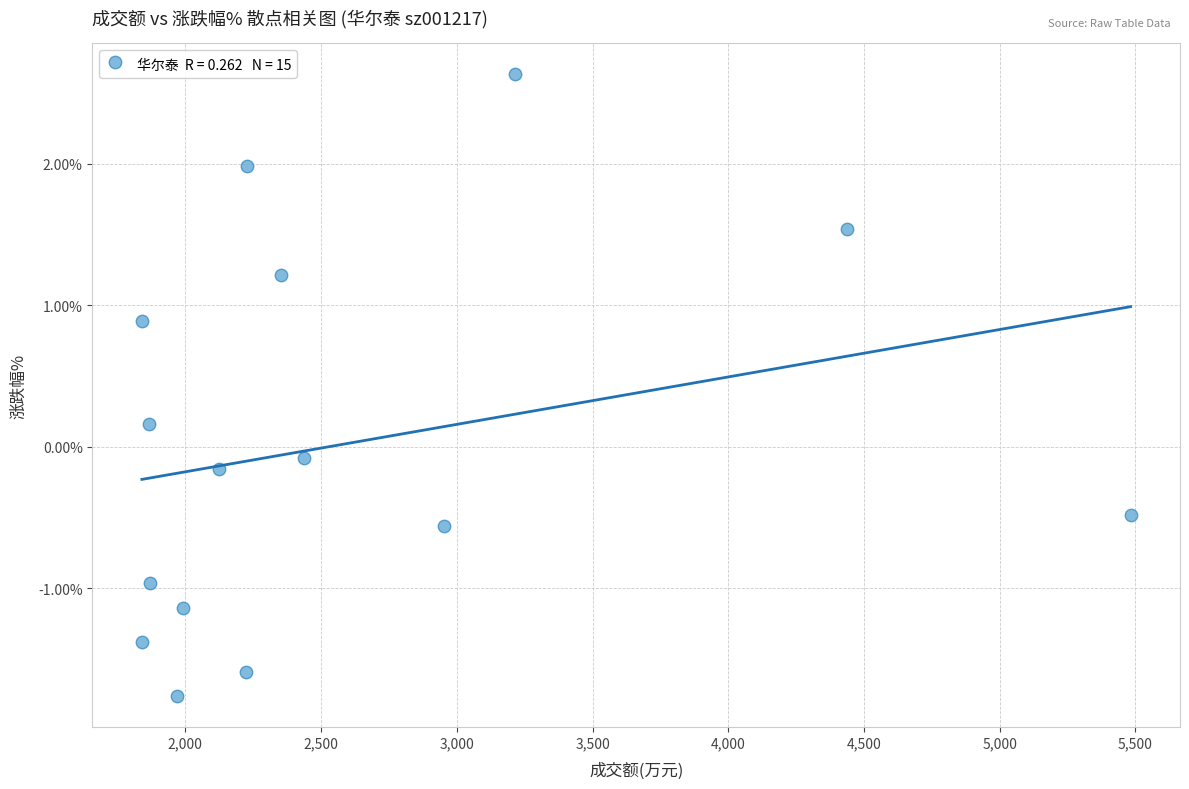

What is the range of X values (max minus min)?

3642.0